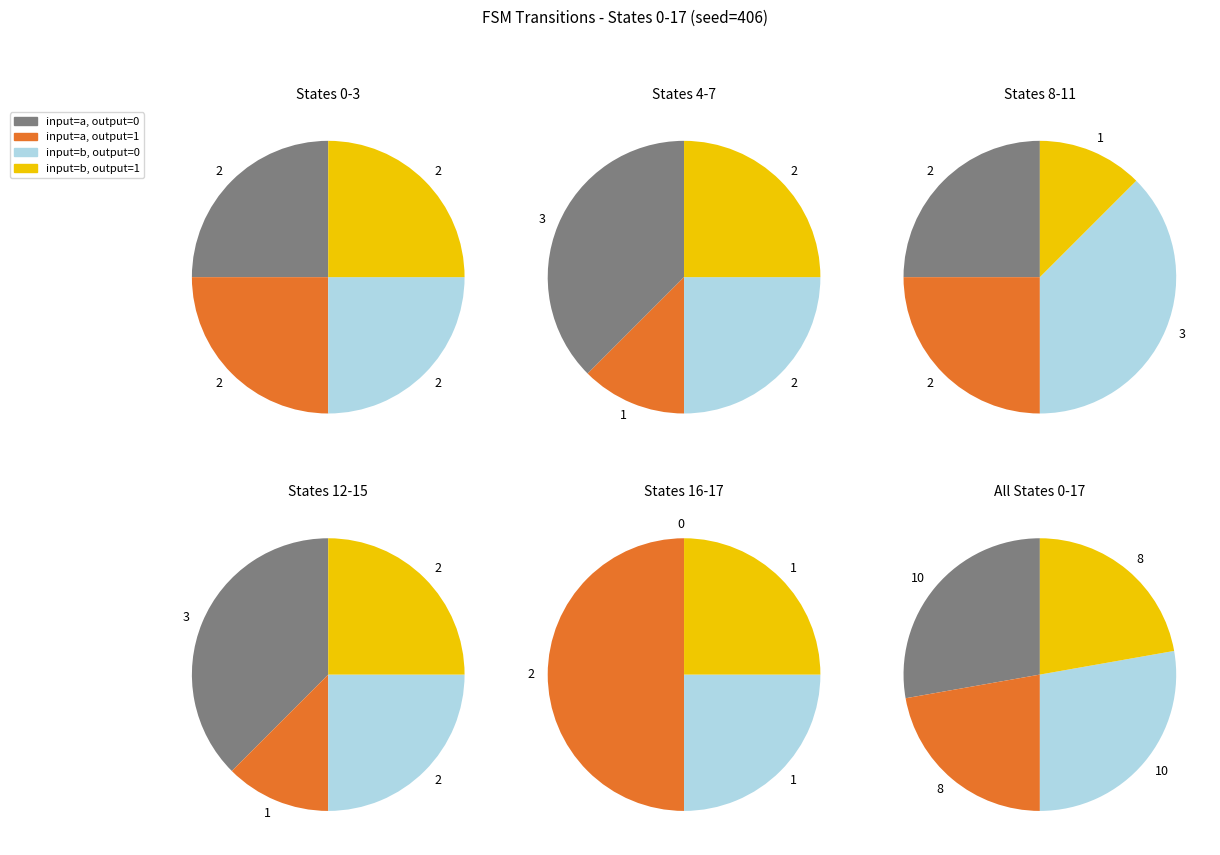

Which series has the largest range (max minus min)?

input_symbol_a